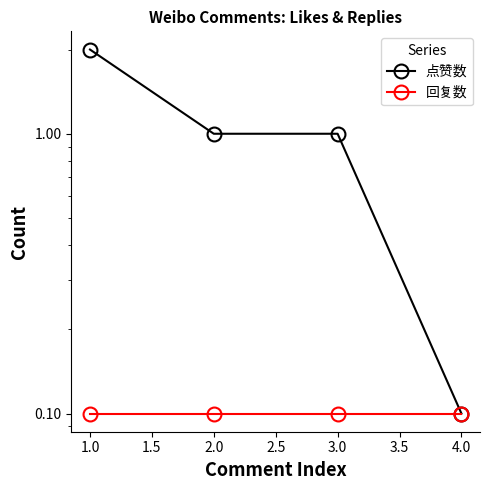

What is the difference between the 点赞数 values at 4.0 and 3.0?

0.9